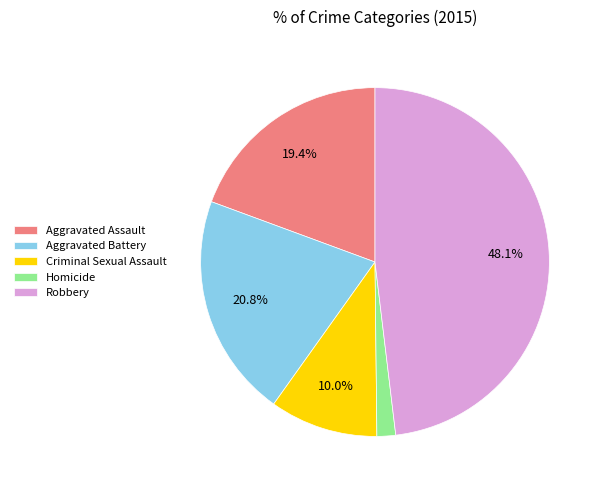

The Homicide slice represents 2% of the pie. True or false?

True